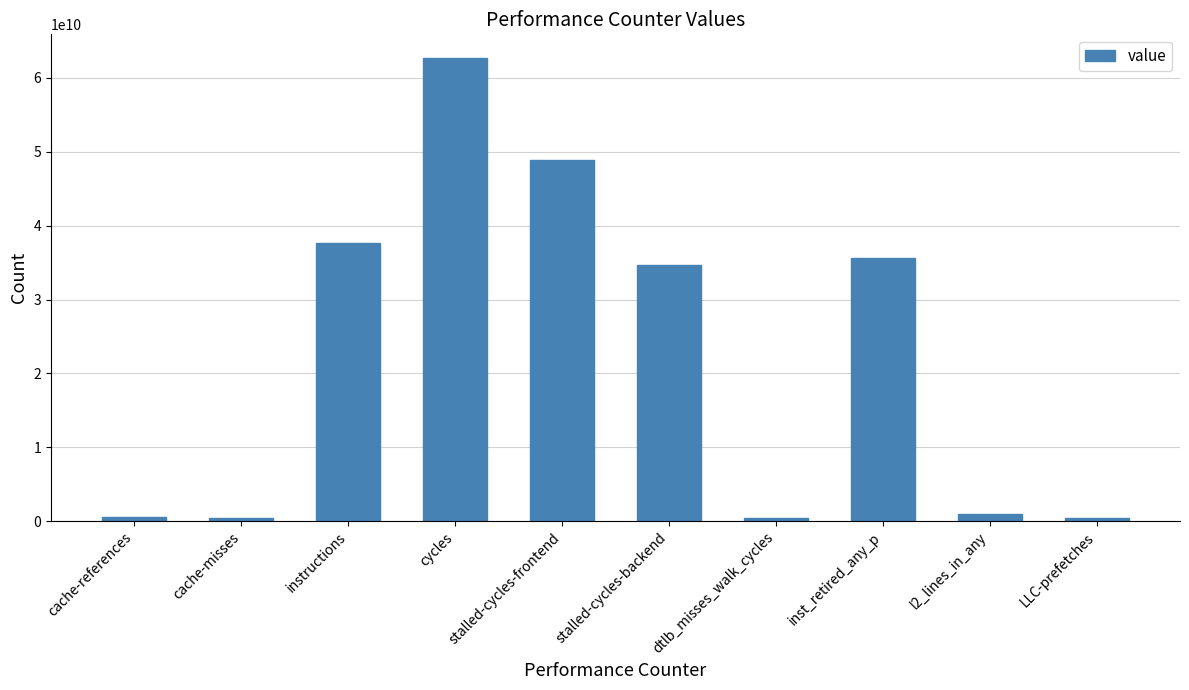

Approximately how many times larger is the value at inst_retired_any_p compared to cycles?

0.6